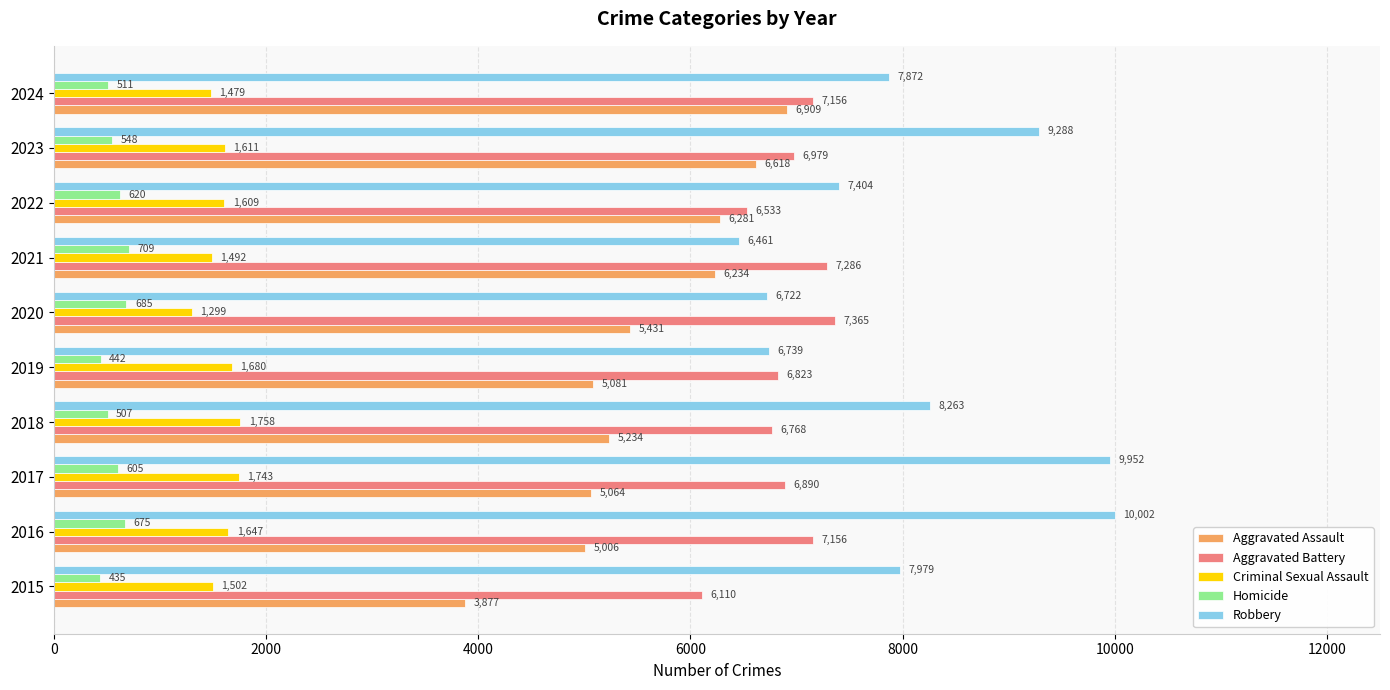

Between 2015 and 2017, which series saw the biggest shift?

Robbery